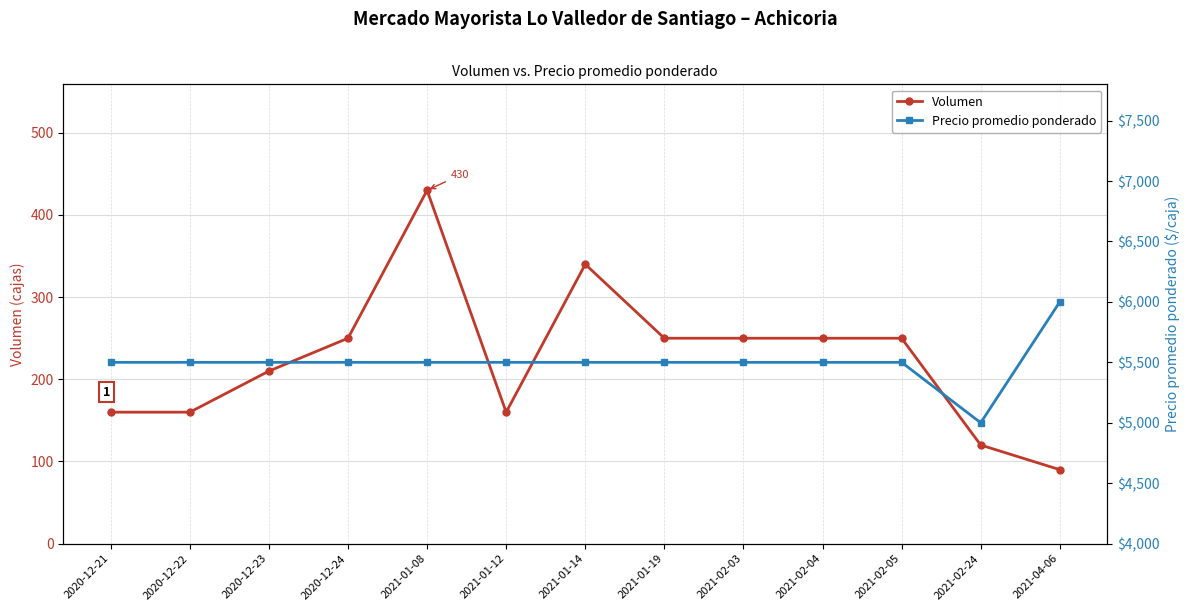

List the series in order of their peak value, lowest first.

Volumen, Precio promedio ponderado